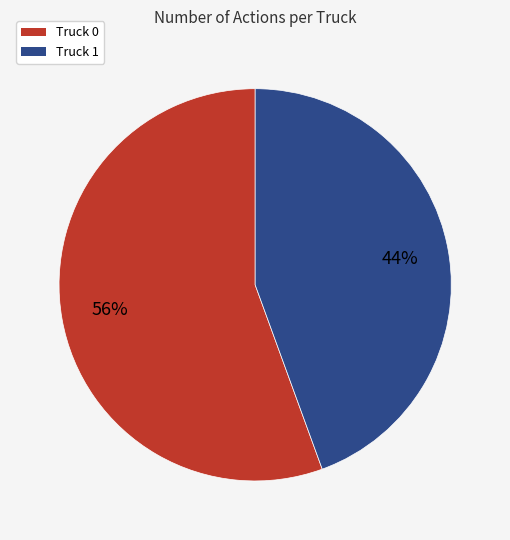

Is it true that Truck 0 is 56% of the pie?

True